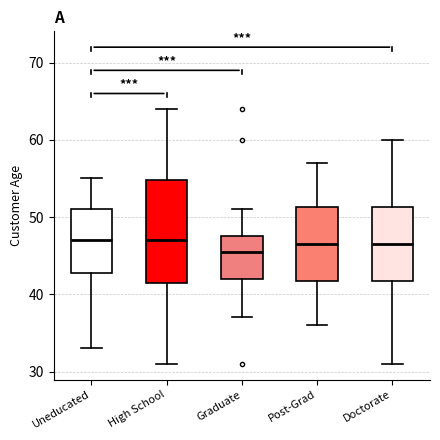

Which box is the tallest, from its lower edge to its upper edge?

High School